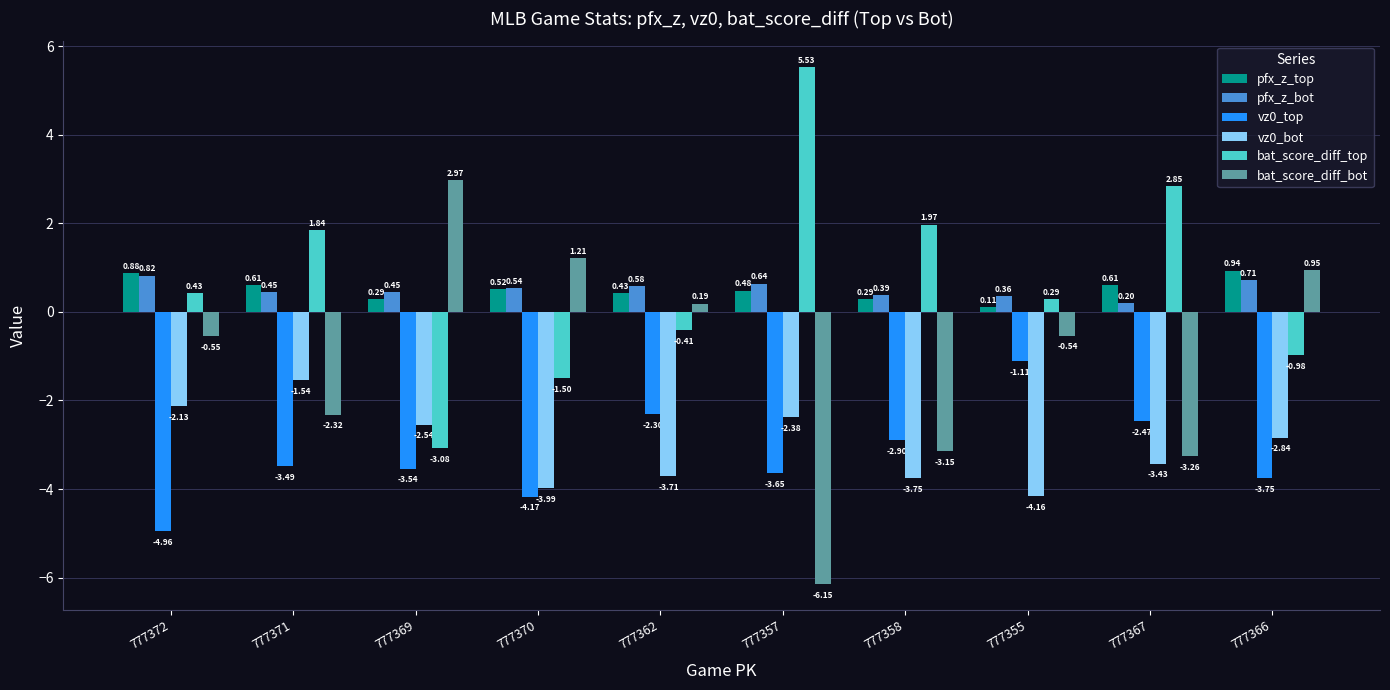

How many bars are there in total?

60